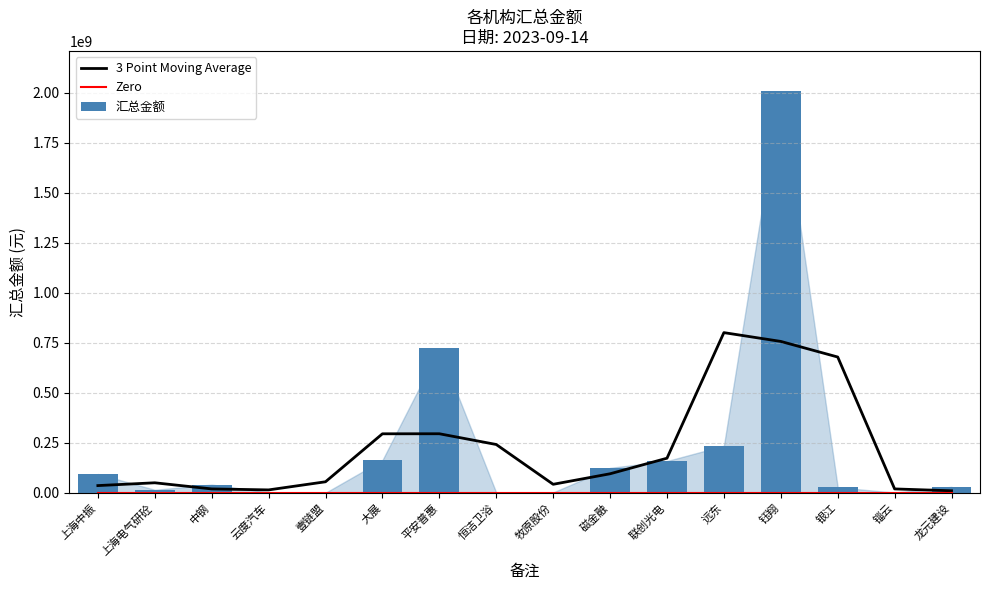

True or false: 汇总金额 has a value of 164003676.8 at 大展.

True